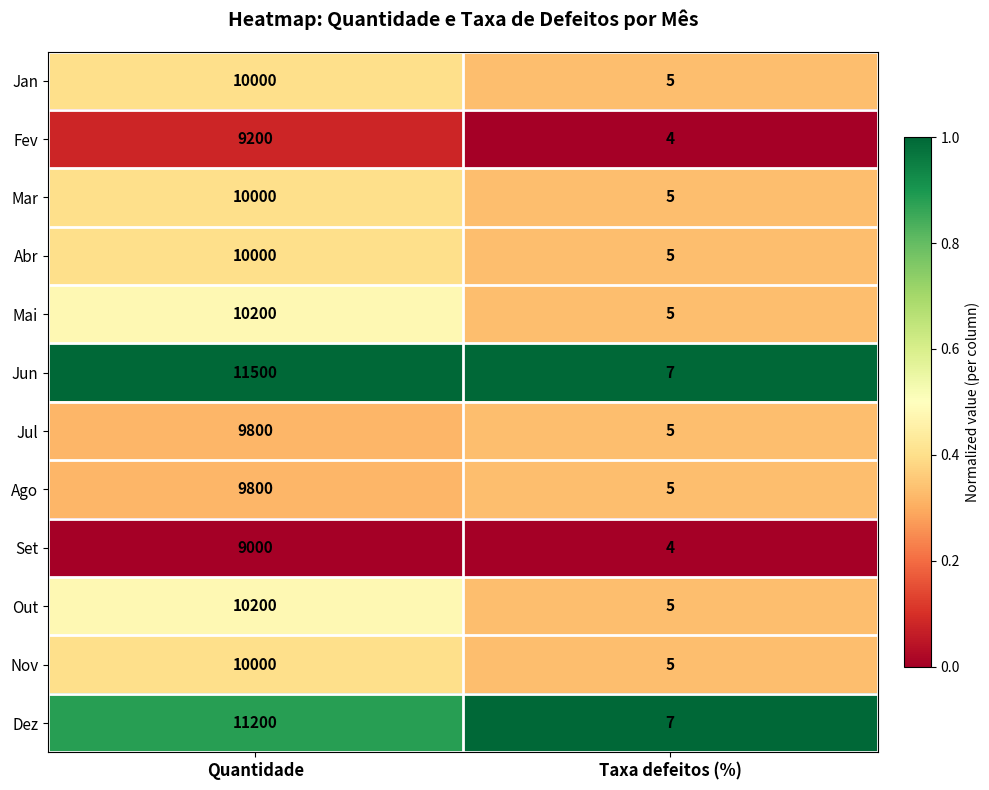

What is the greatest value displayed?

11500